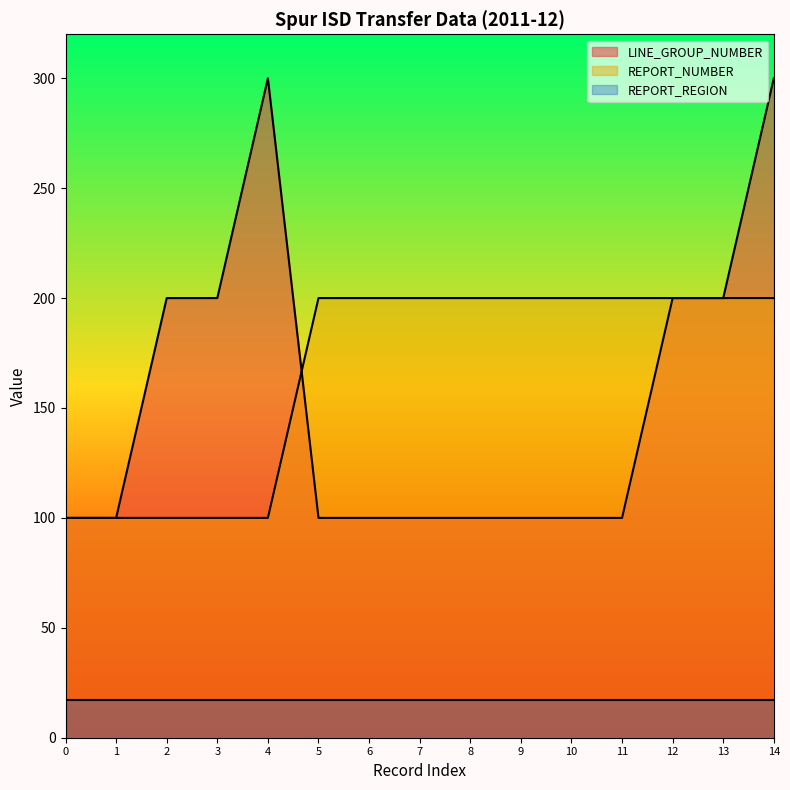

What is the smallest value displayed?

17